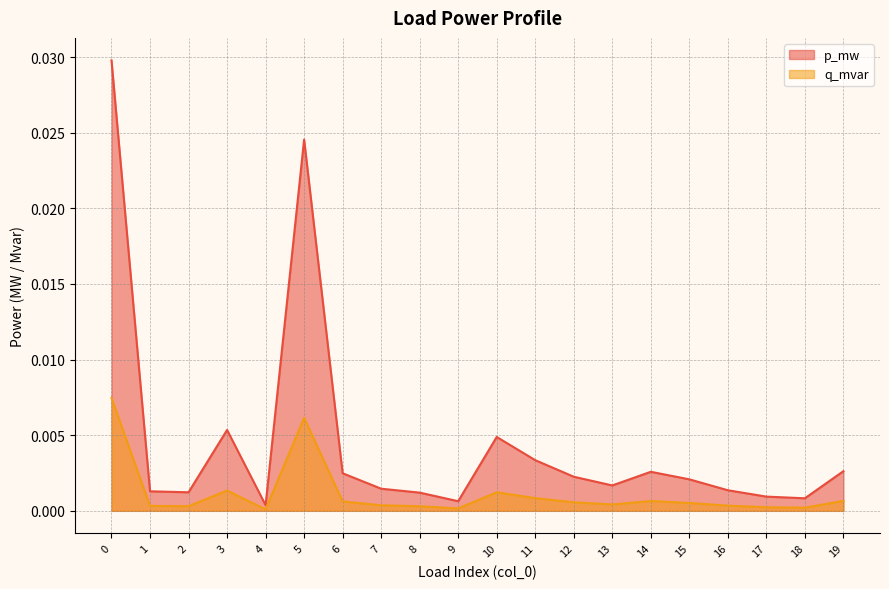

At which label is q_mvar closest to 0?

4